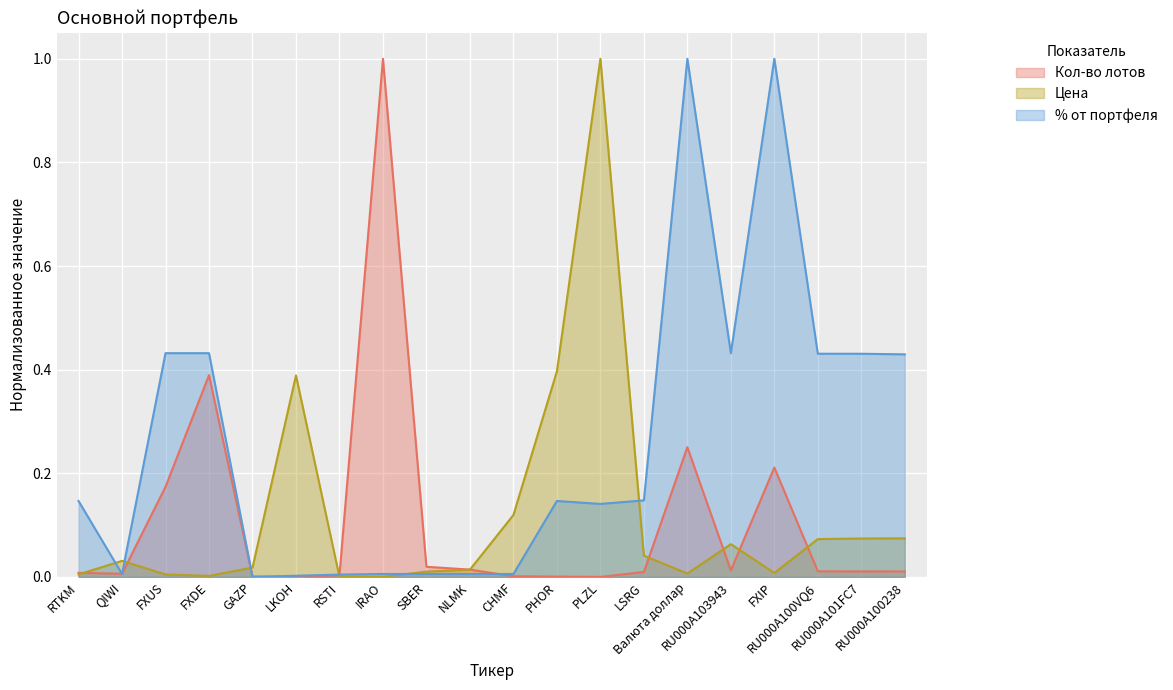

How many times do Кол-во лотов and % от портфеля cross each other?

6